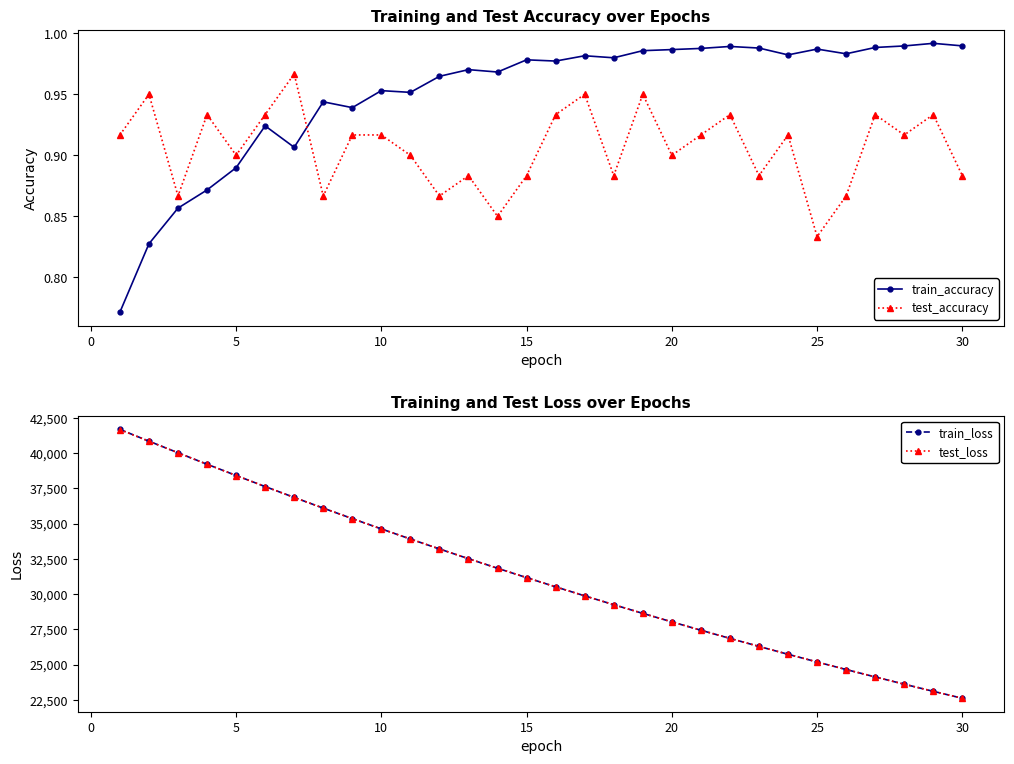

What is the highest value of the test_loss series?

41660.7